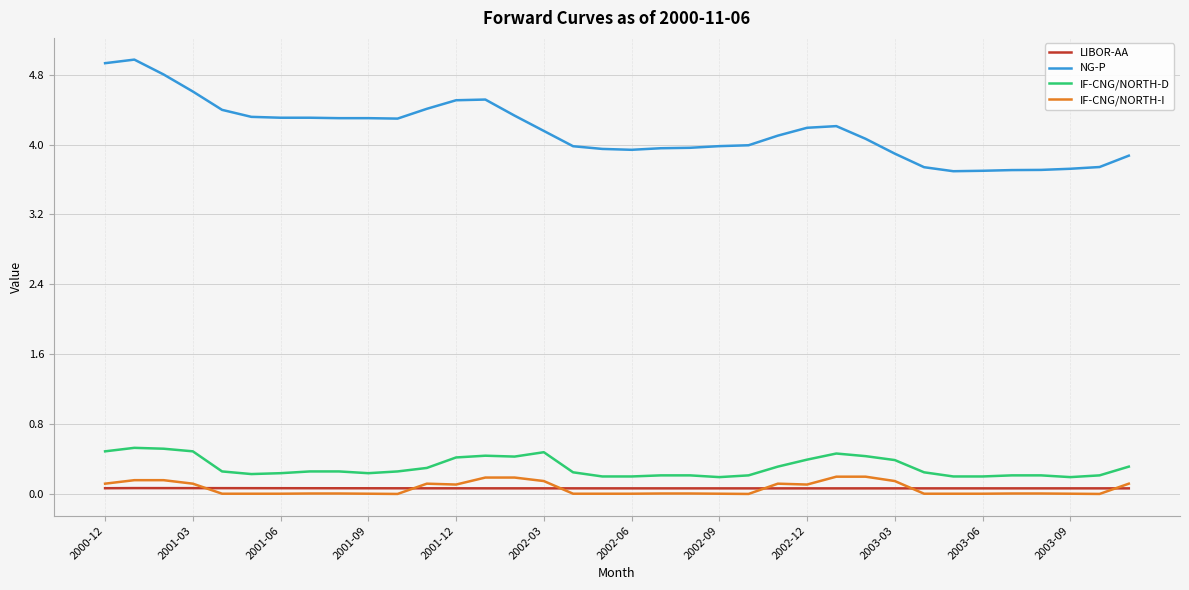

True or false: IF-CNG/NORTH-I and IF-CNG/NORTH-D cross at least once.

False